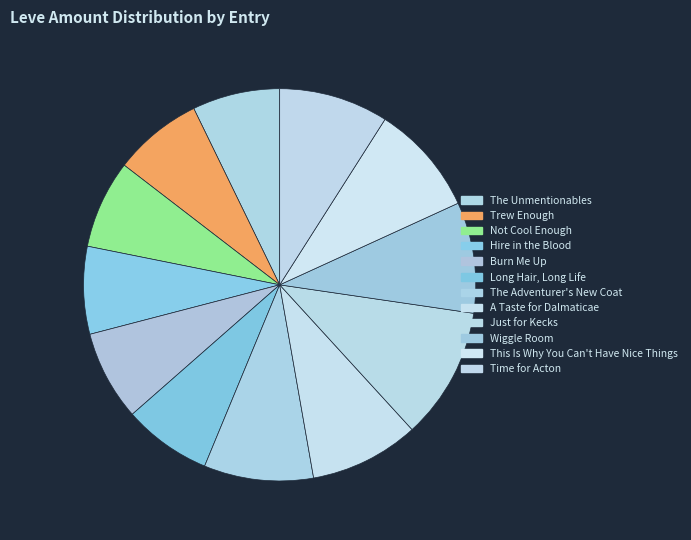

Does A Taste for Dalmaticae account for over 50% of the chart?

No